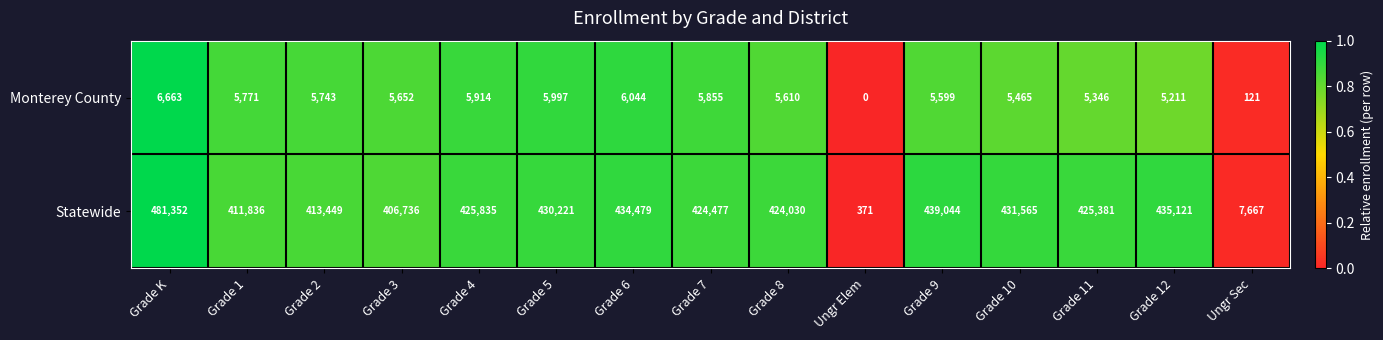

Reading left to right, transcribe all the data shown in this chart.

Monterey County: 6663	5771	5743	5652	5914	5997	6044	5855	5610	0	5599	5465	5346	5211	121
Statewide: 481352	411836	413449	406736	425835	430221	434479	424477	424030	371	439044	431565	425381	435121	7667